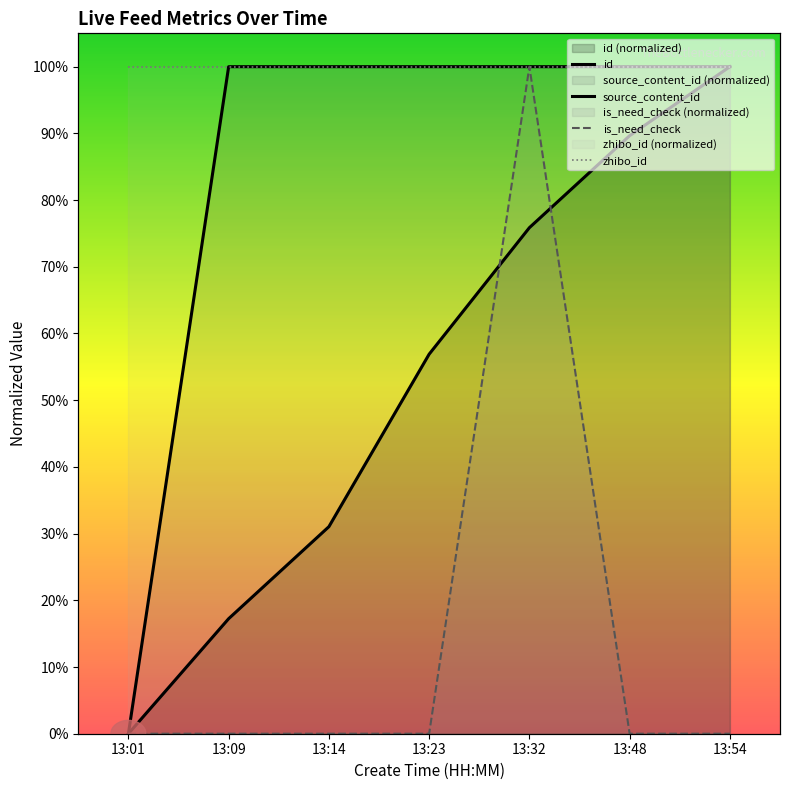

Is the value of zhibo_id at 13:32 greater than the value of is_need_check at 13:48?

Yes